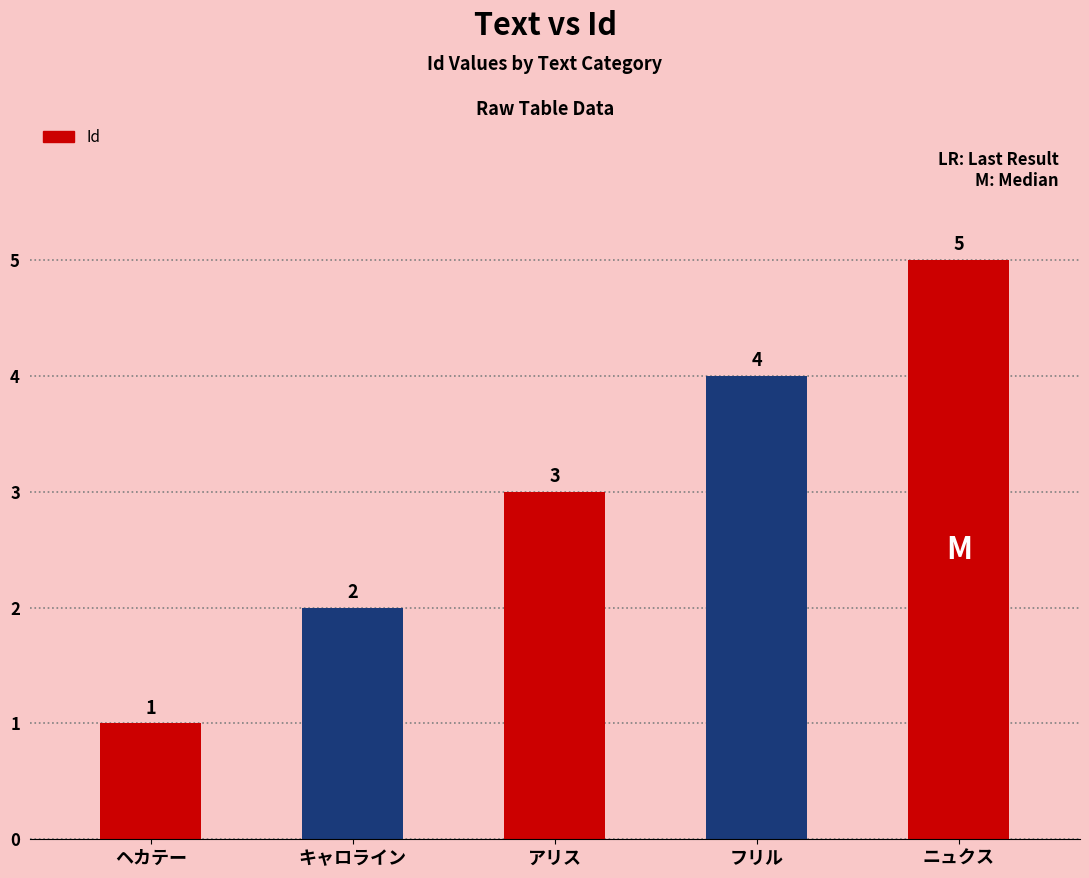

What is the difference between the maximum and minimum values?

4